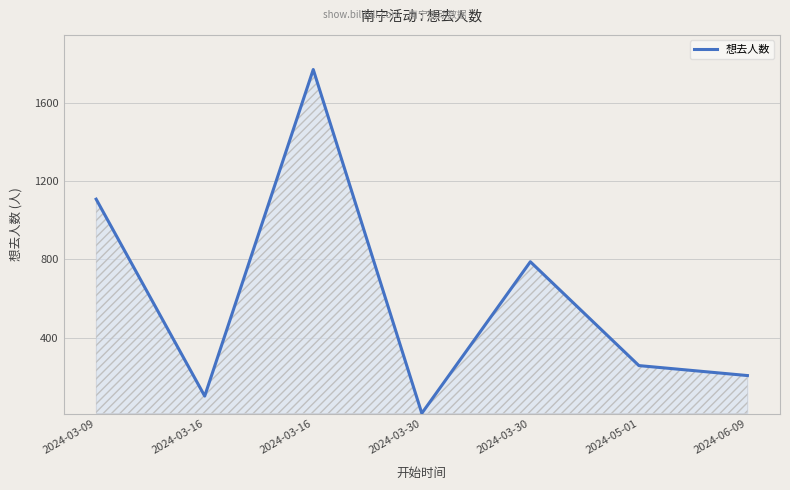

How many categories are shown in the chart?

7